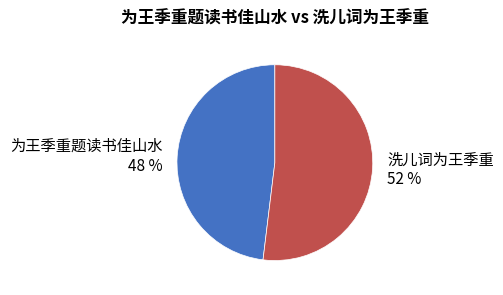

To the nearest percent, what percentage of the pie is 为王季重题读书佳山水?

48%